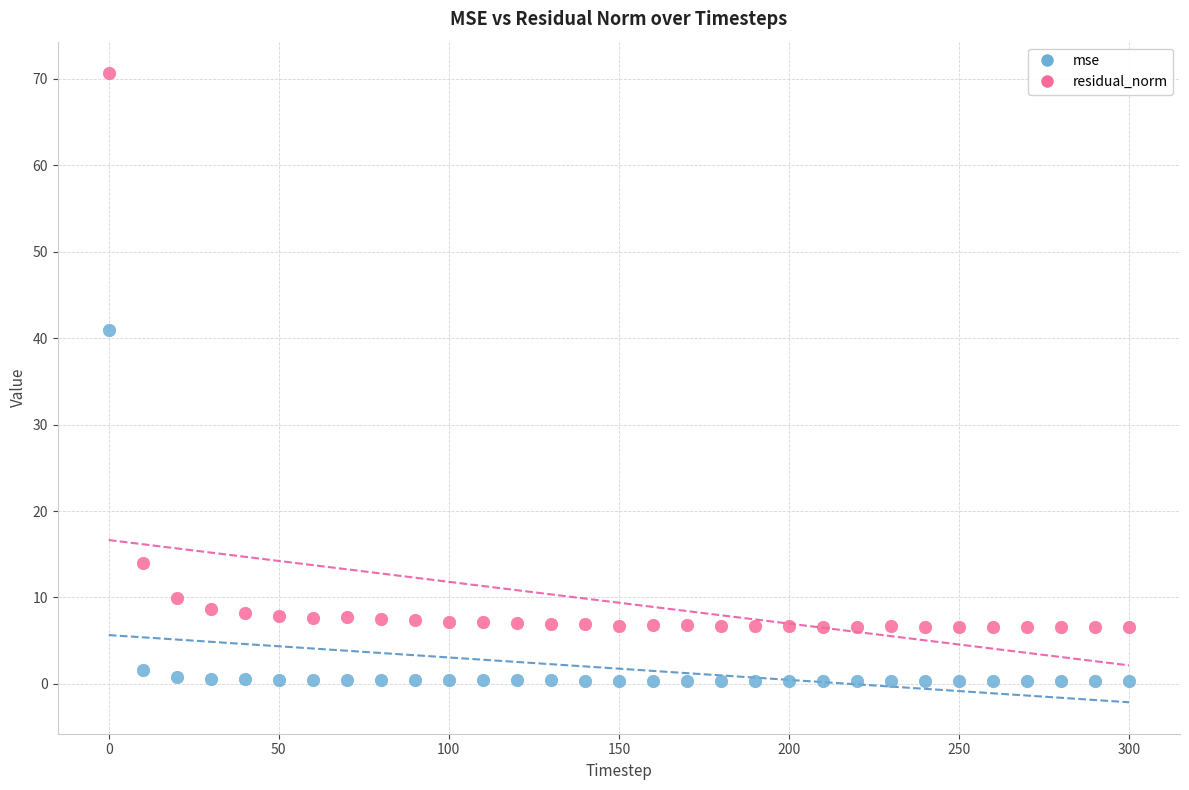

Across all series, what Y value is closest to 35?

40.9